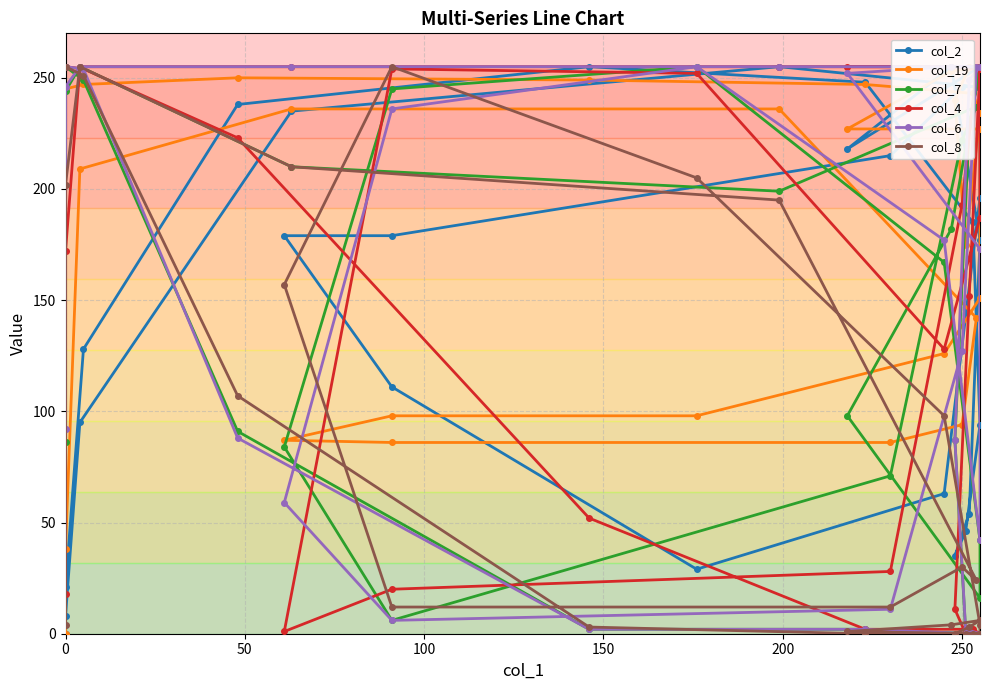

What is the greatest value displayed?

255